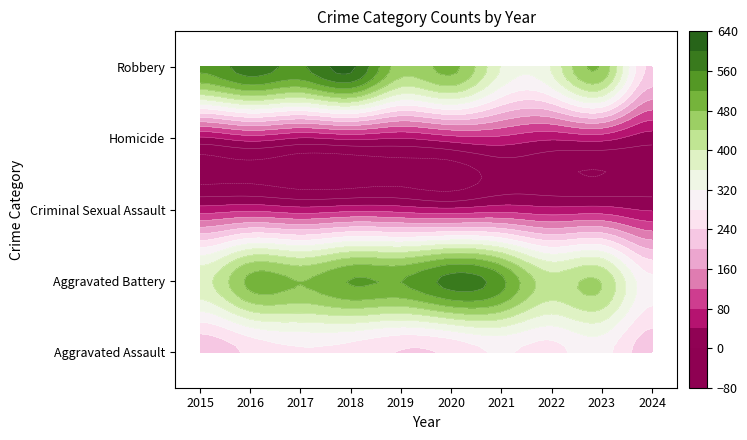

Which category has the lowest value across all series?

2024